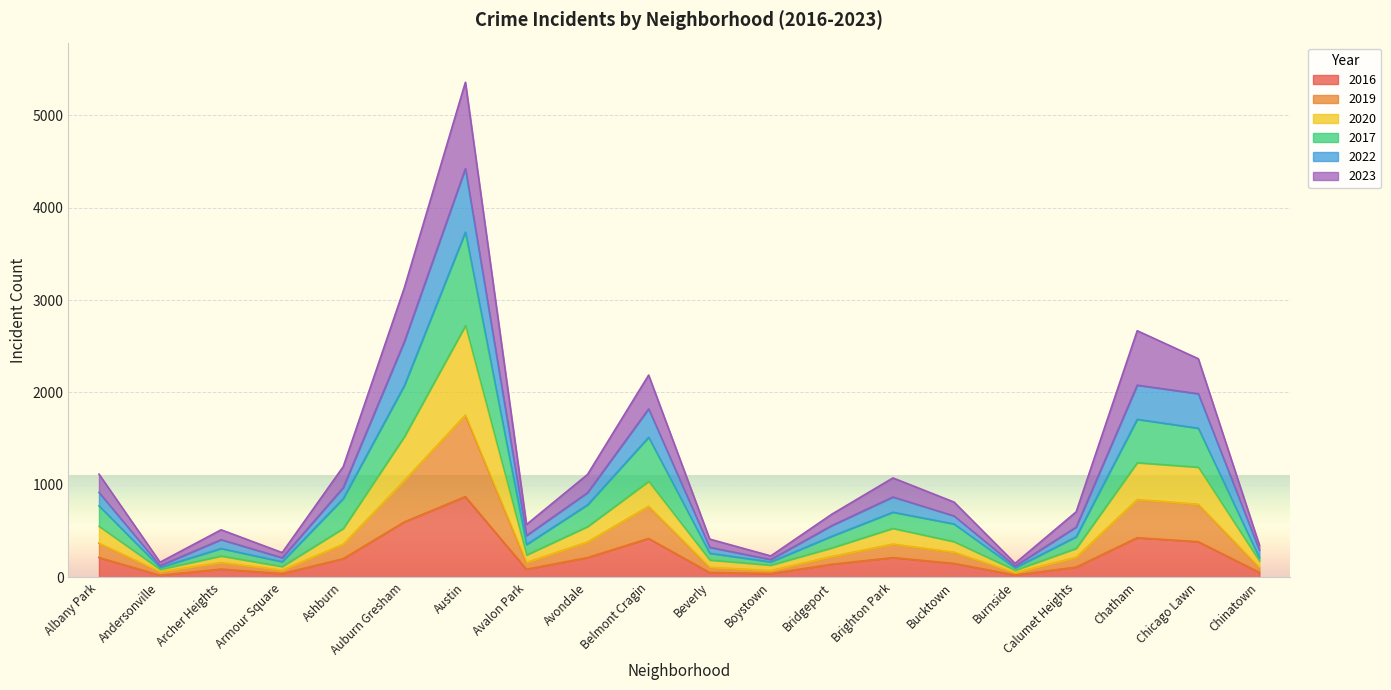

What is the spread (max minus min) of values at Andersonville?

141